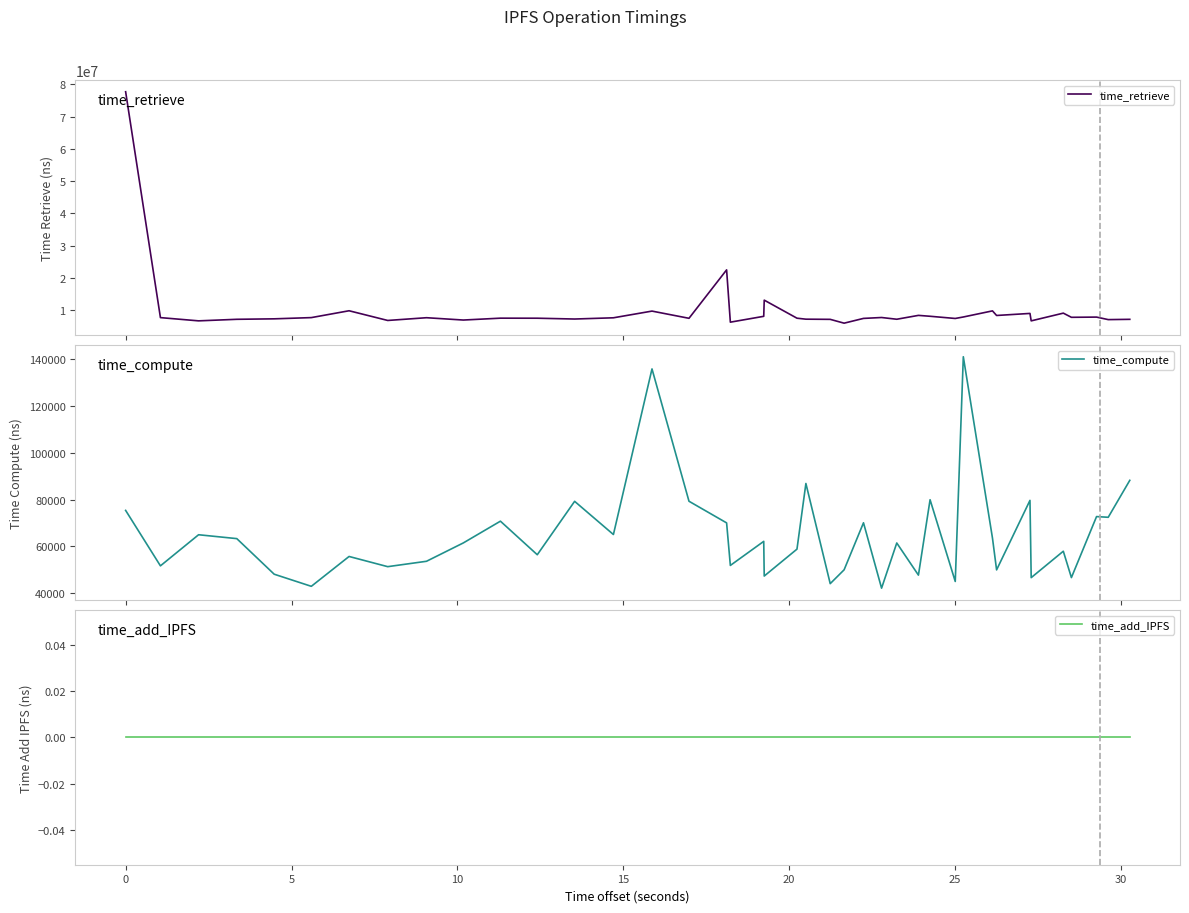

Reading left to right, what are all the values shown in this chart?

time_retrieve: 77699656	7738988	6736840	7217507	7363188	7744136	9863362	6860414	7709529	6989562	7569910	7554660	7304275	7684969	9759972	7528290	22527032	6330904	8141986	13152379	7560153	7257239	7201763	6020230	7496029	7772237	7237002	8432323	8156250	7476631	7934511	9827171	8402551	9038095	6736298	9127444	7834378	7902233	7121690	7208756
time_compute: 75349	51684	64957	63304	48117	42950	55687	51337	53636	61468	70748	56427	79220	65054	135727	79256	70019	51864	62134	47335	58818	86835	44092	49998	70065	42163	61440	47729	79901	45018	140930	63524	49959	79624	46652	57928	46675	72709	72410	88181
time_add_IPFS: 0	0	0	0	0	0	0	0	0	0	0	0	0	0	0	0	0	0	0	0	0	0	0	0	0	0	0	0	0	0	0	0	0	0	0	0	0	0	0	0